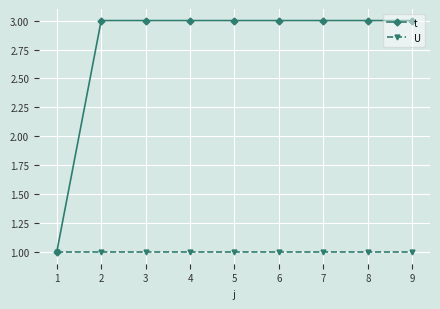

What is the sum of all t values?

25